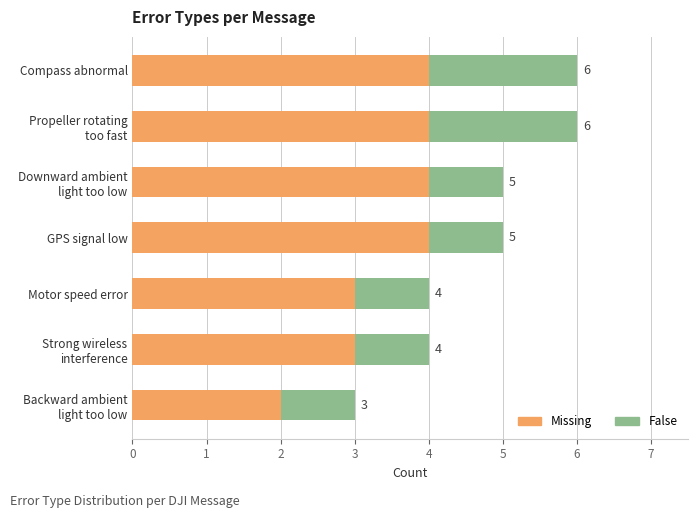

Which series has the largest total across all categories?

Missing